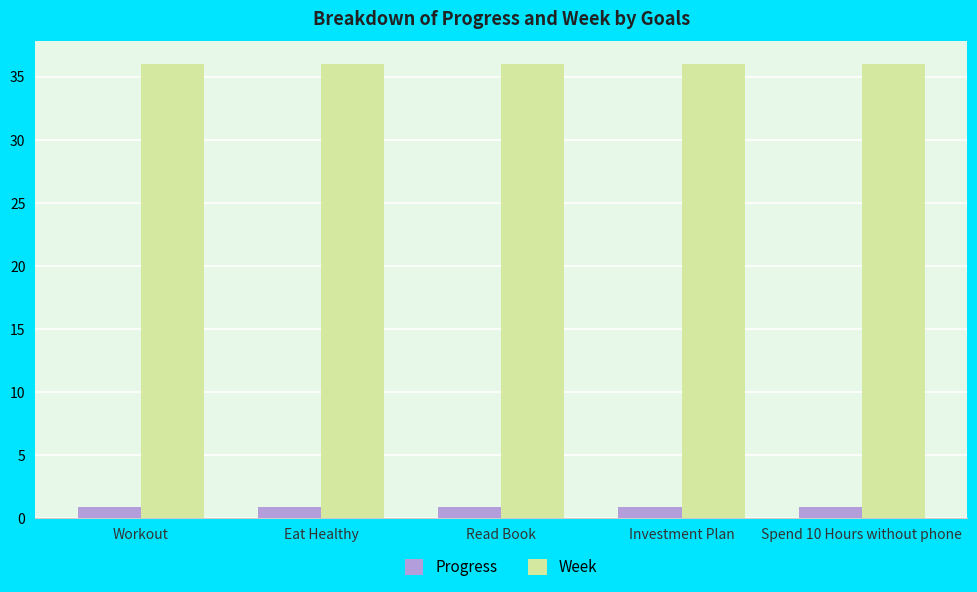

Reading left to right, what are all the values shown in this chart?

Progress: 0.9	0.9	0.9	0.9	0.9
Week: 36.0	36.0	36.0	36.0	36.0